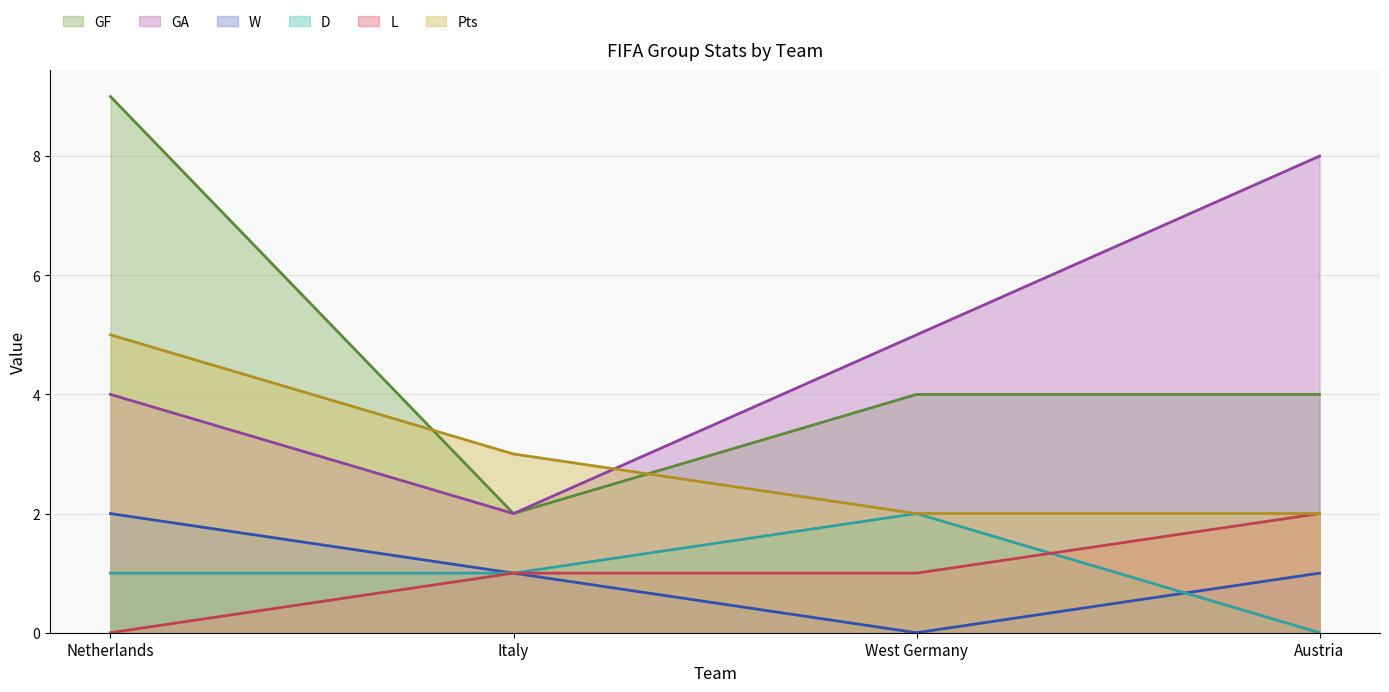

Does the chart have visible grid lines?

Yes